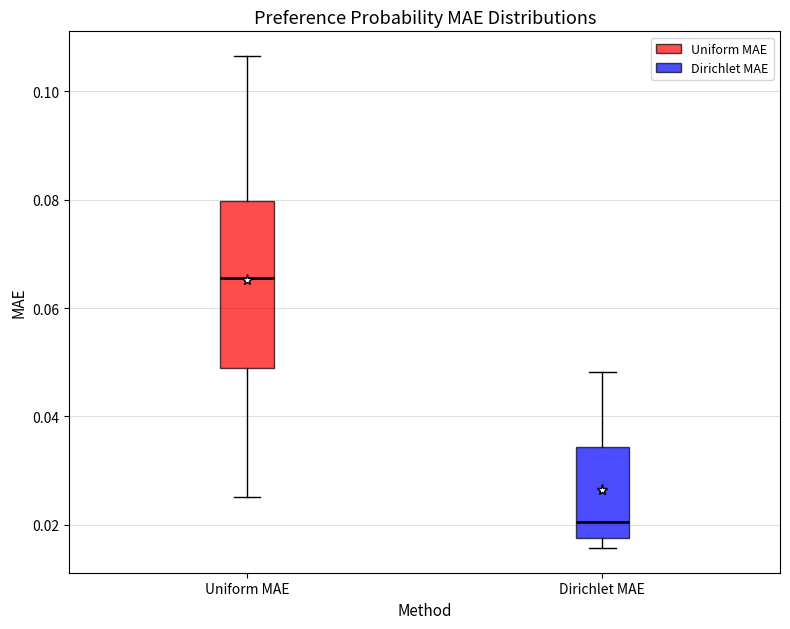

Where does the median line of the box for Uniform MAE sit on the y-axis? The values are not printed on the chart, so give them approximately, as read against the axis.

0.066